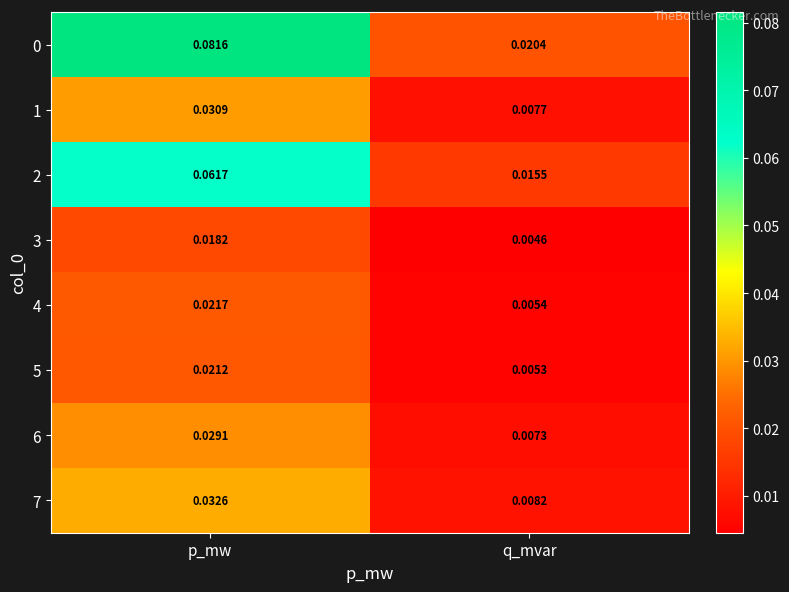

Which category has the highest value across all series?

p_mw